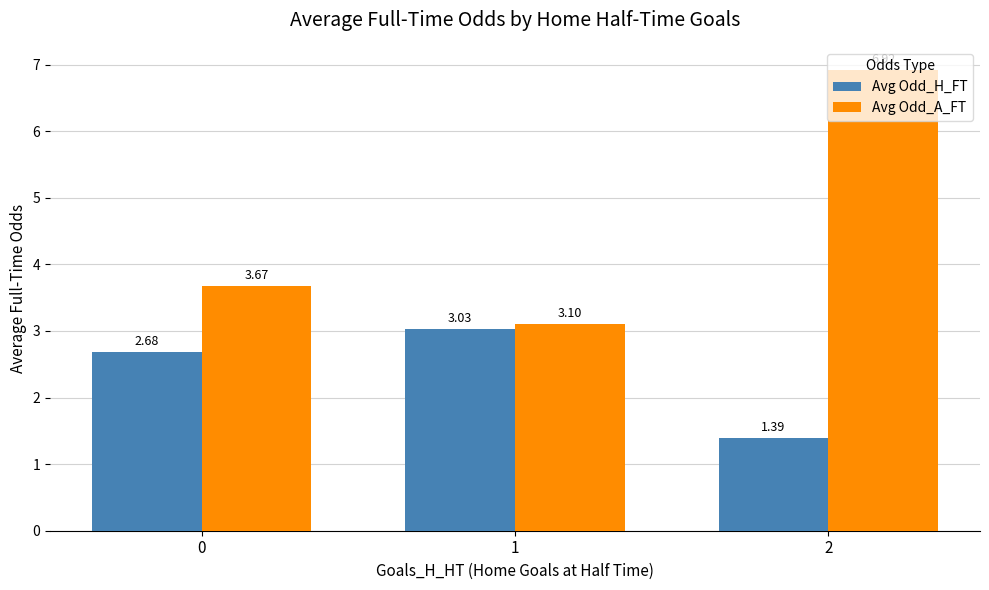

What is the difference between the maximum and minimum values in the Avg Odd_A_FT series?

3.8